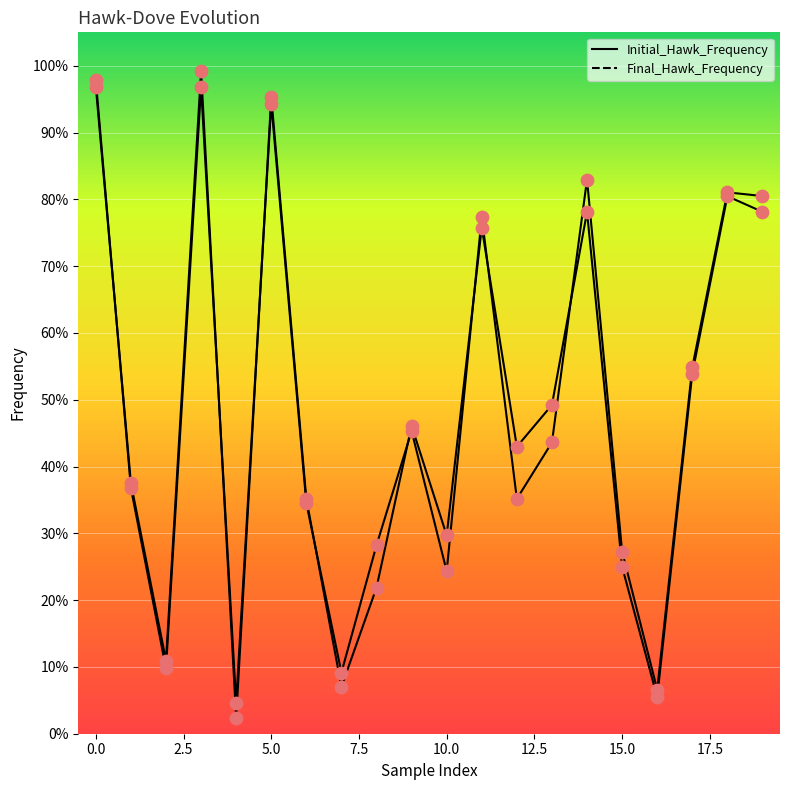

Which series has the widest spread of Y values?

Final_Hawk_Frequency